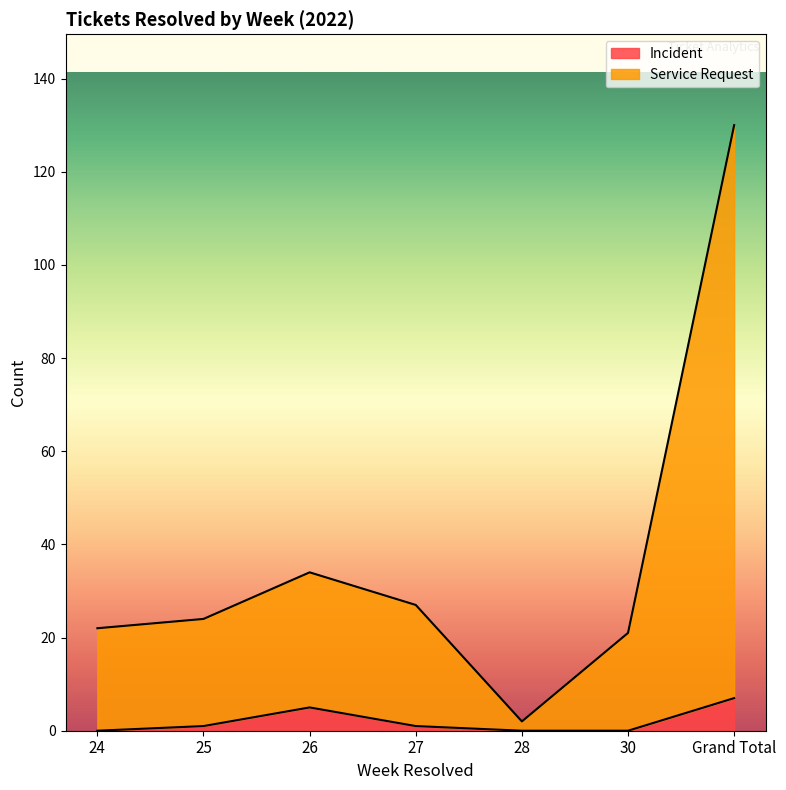

True or false: Service Request and Incident cross at least once.

False